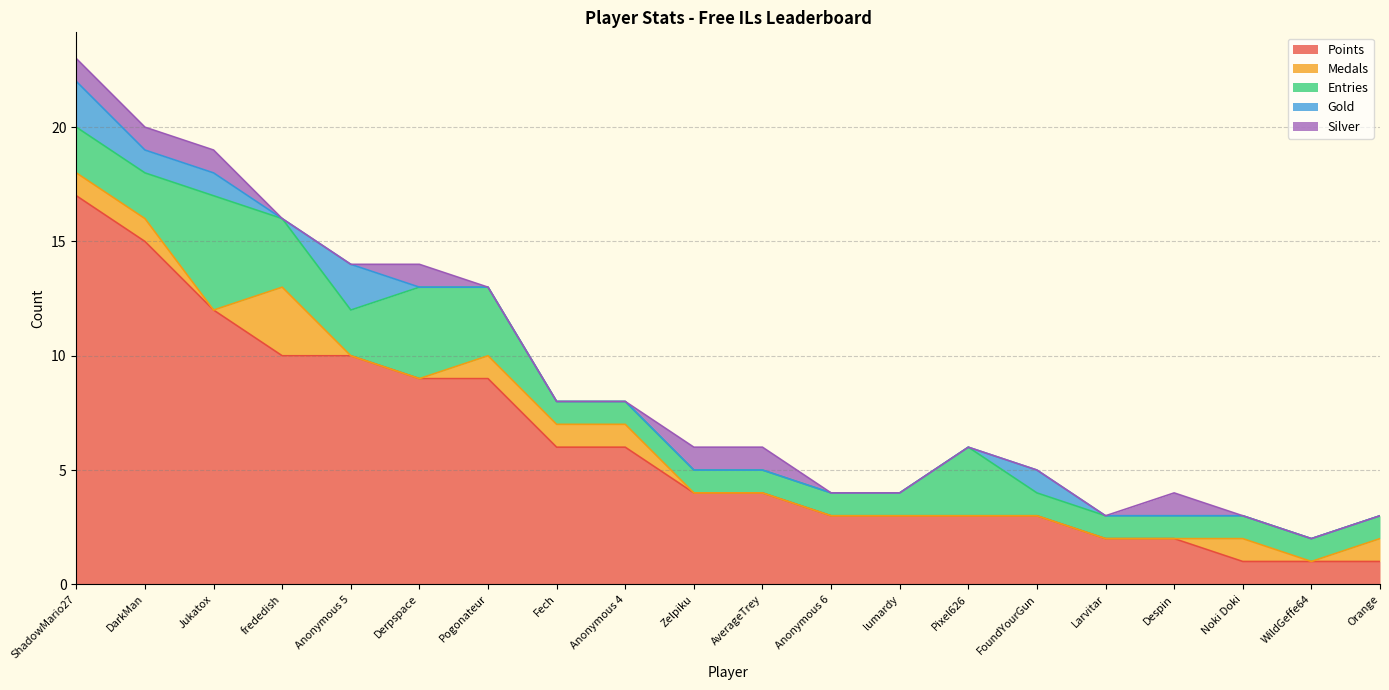

What is the label of the 3rd point from the left?

Jukatox